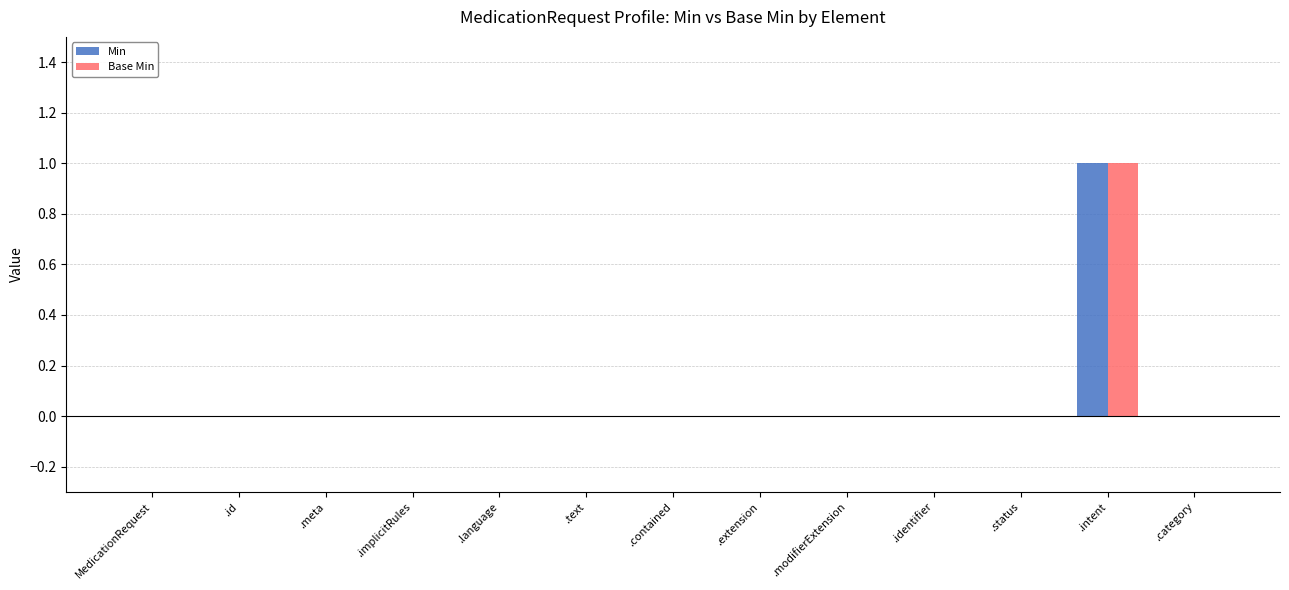

Reading left to right, extract all data points from this chart.

Min: MedicationRequest=0	.id=0	.meta=0	.implicitRules=0	.language=0	.text=0	.contained=0	.extension=0	.modifierExtension=0	.identifier=0	.status=0	.intent=1	.category=0
Base Min: MedicationRequest=0	.id=0	.meta=0	.implicitRules=0	.language=0	.text=0	.contained=0	.extension=0	.modifierExtension=0	.identifier=0	.status=0	.intent=1	.category=0